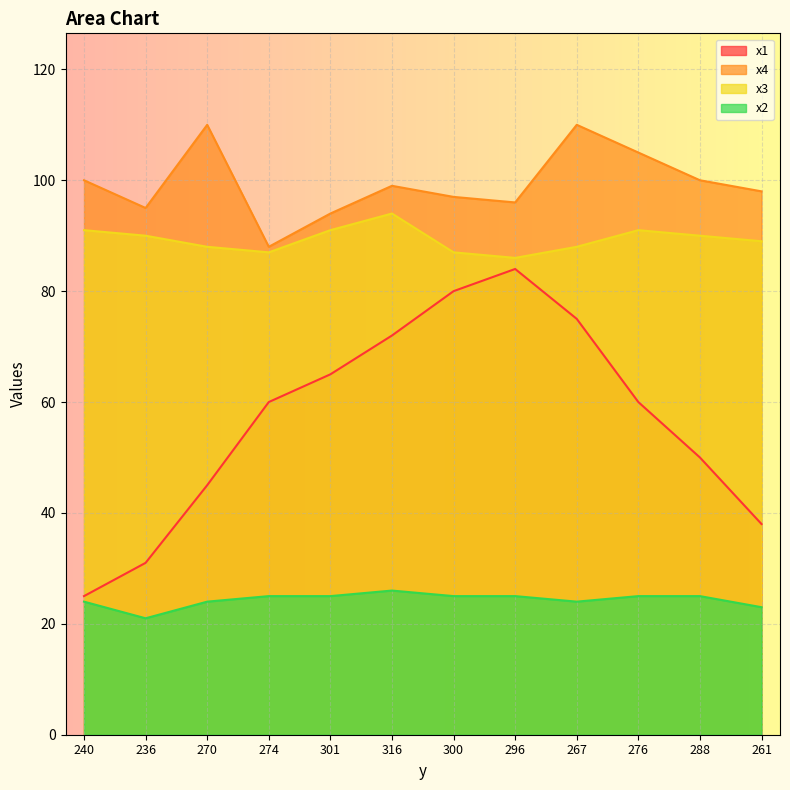

Where does the x2 series first go above 25?

316